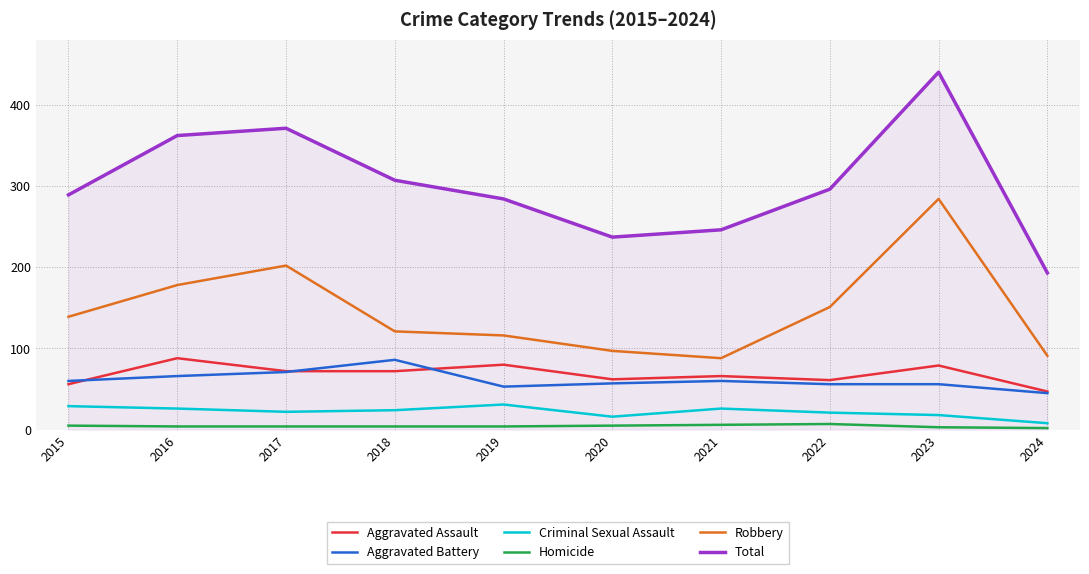

Is the value of Aggravated Battery at 2017 greater than the value of Aggravated Assault at 2016?

No